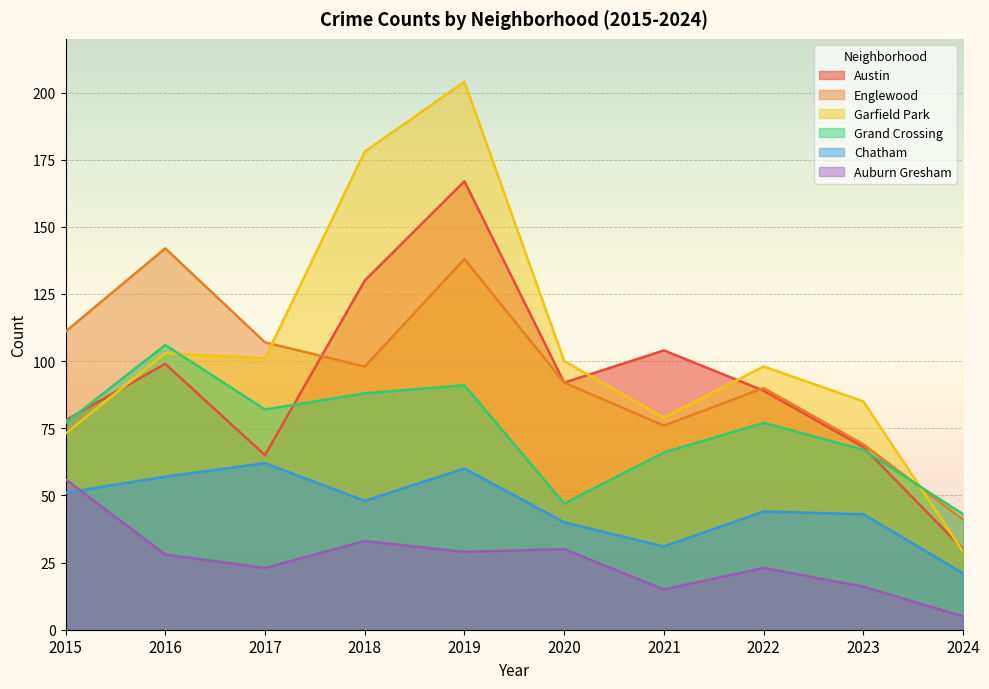

At which category does Garfield Park reach its first local valley?

2017